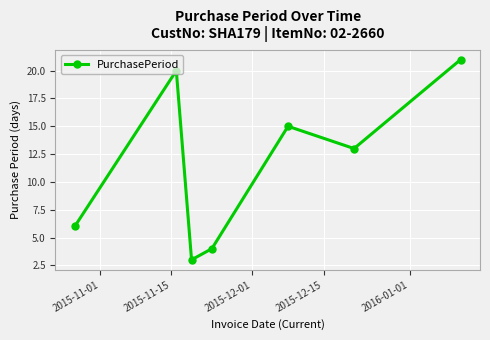

What is the minimum value shown in the chart?

3